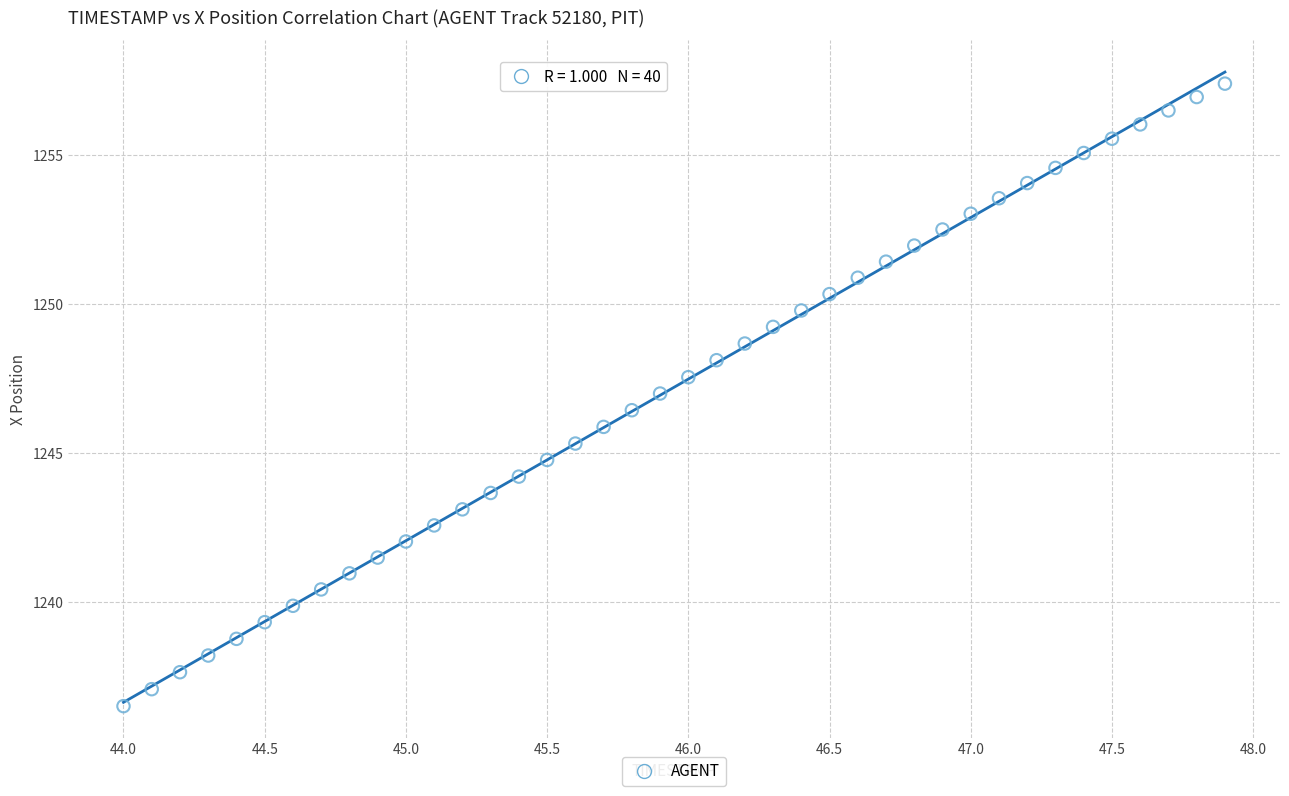

What is the range of X values (max minus min)?

3.9